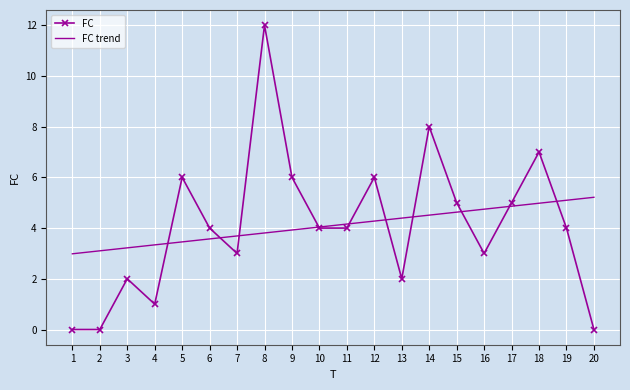

What is the approximate value of FC at 15?

5.0